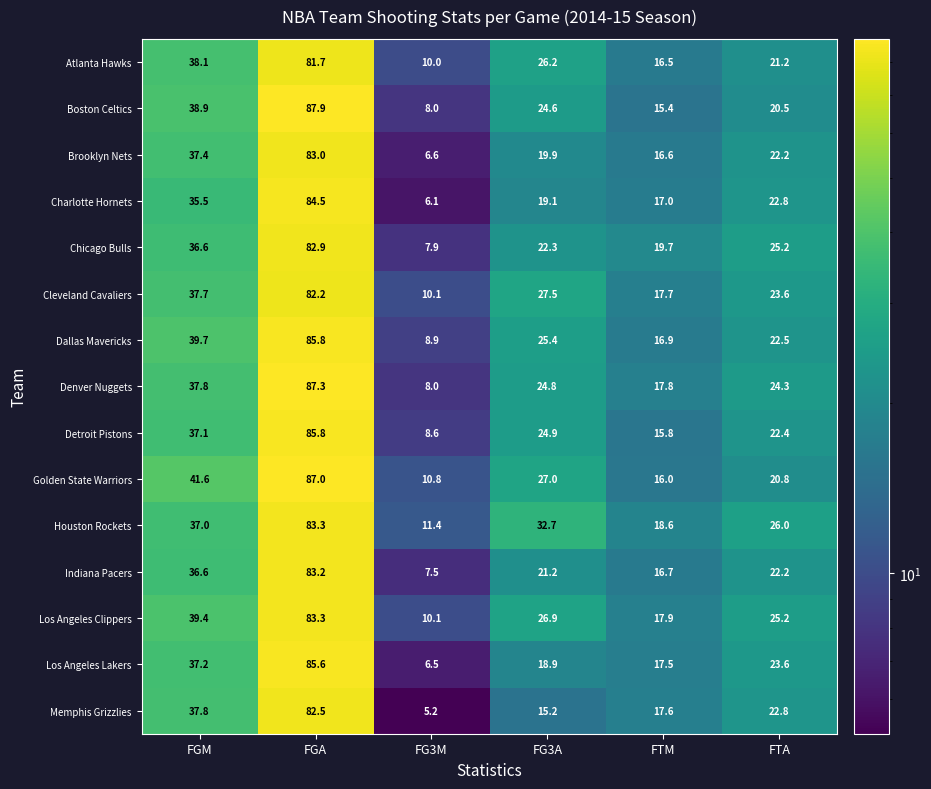

How many distinct data groups are displayed?

15